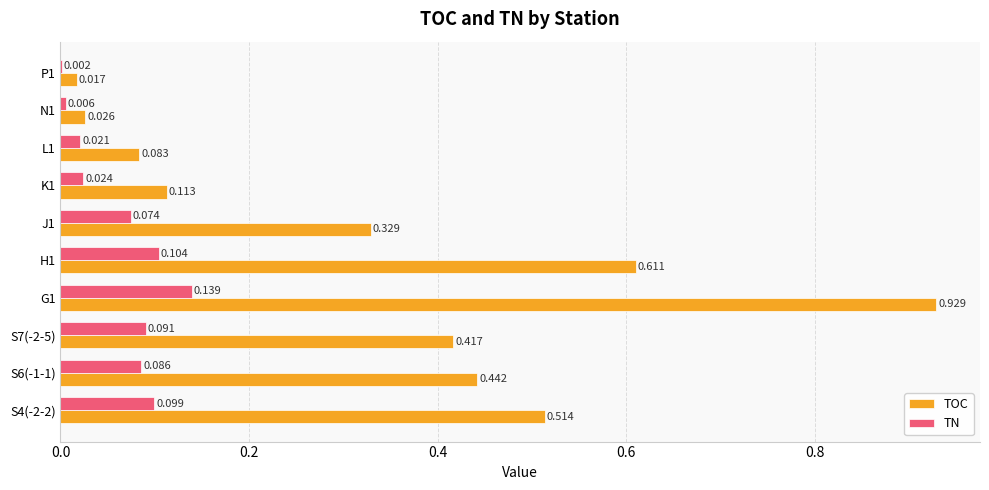

Is the value of TOC at L1 greater than the value of TN at S6(-1-1)?

No